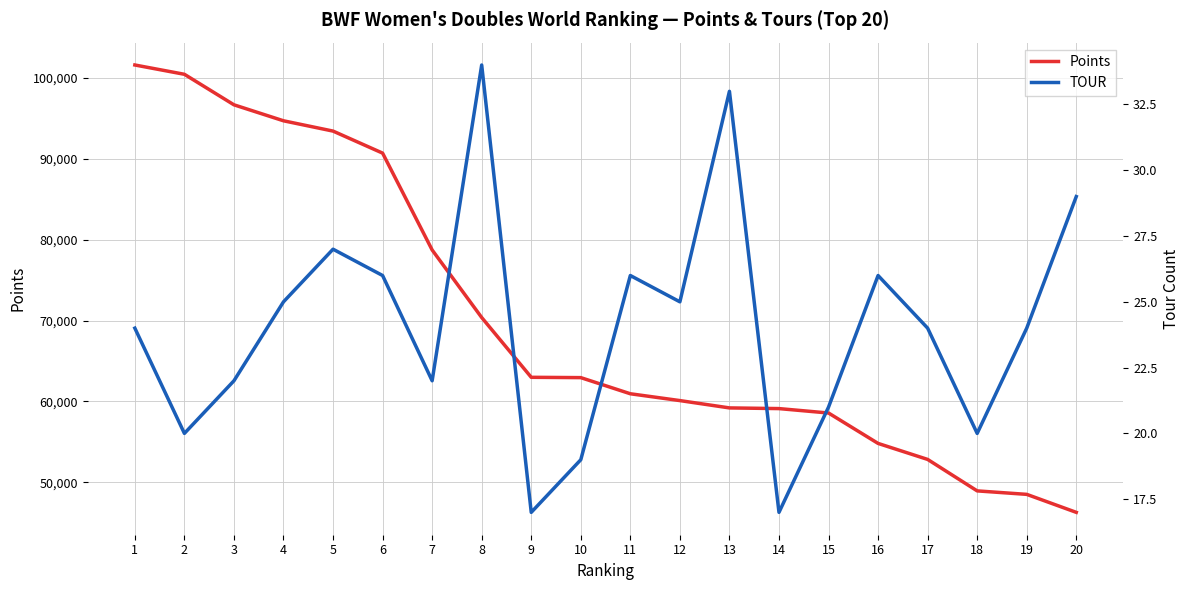

The value of TOUR at 4 is 25.0. True or false?

True